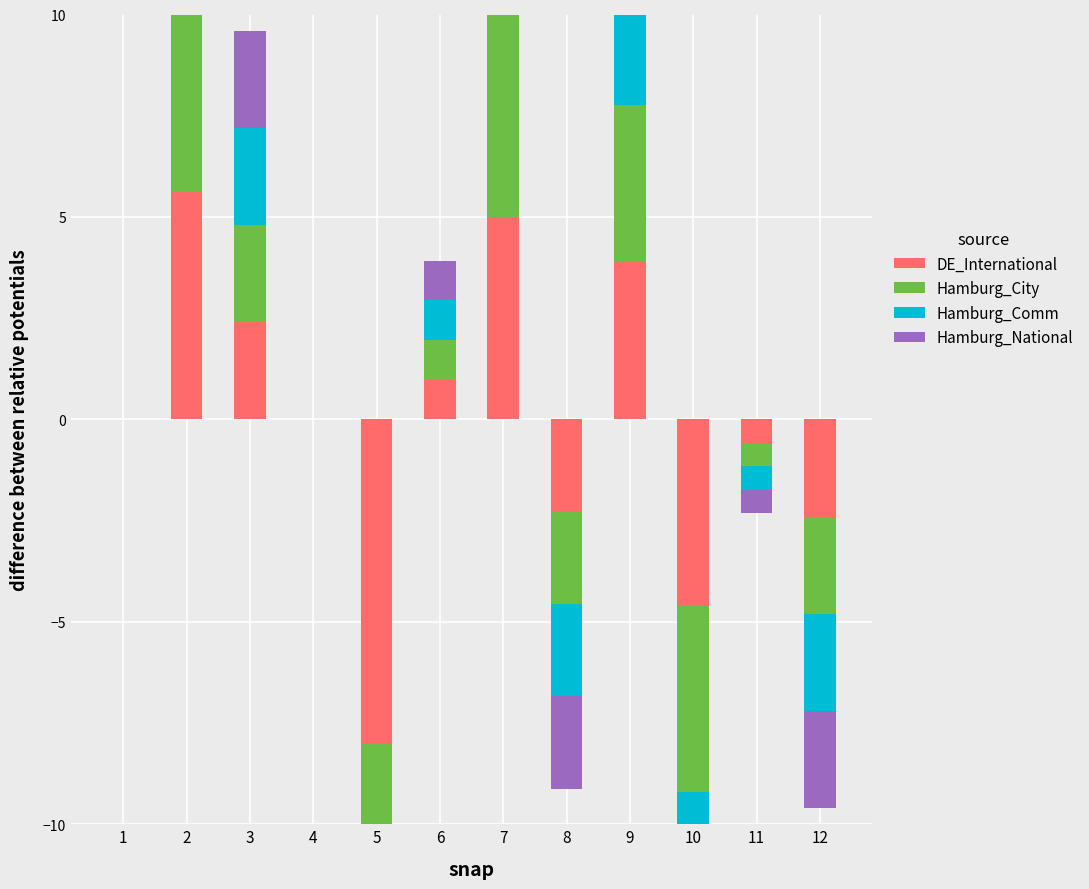

Which series has the widest spread of values?

DE_International